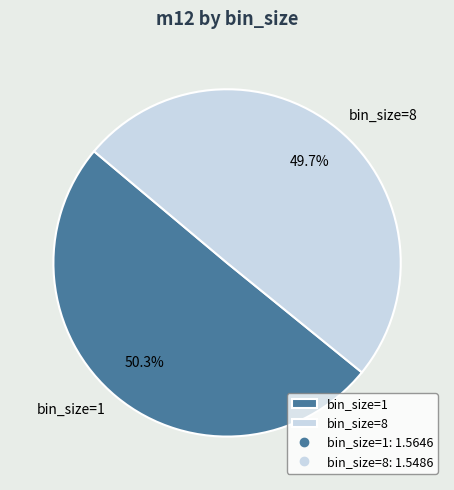

Is the sum of bin_size=1 and bin_size=8 greater than half?

Yes